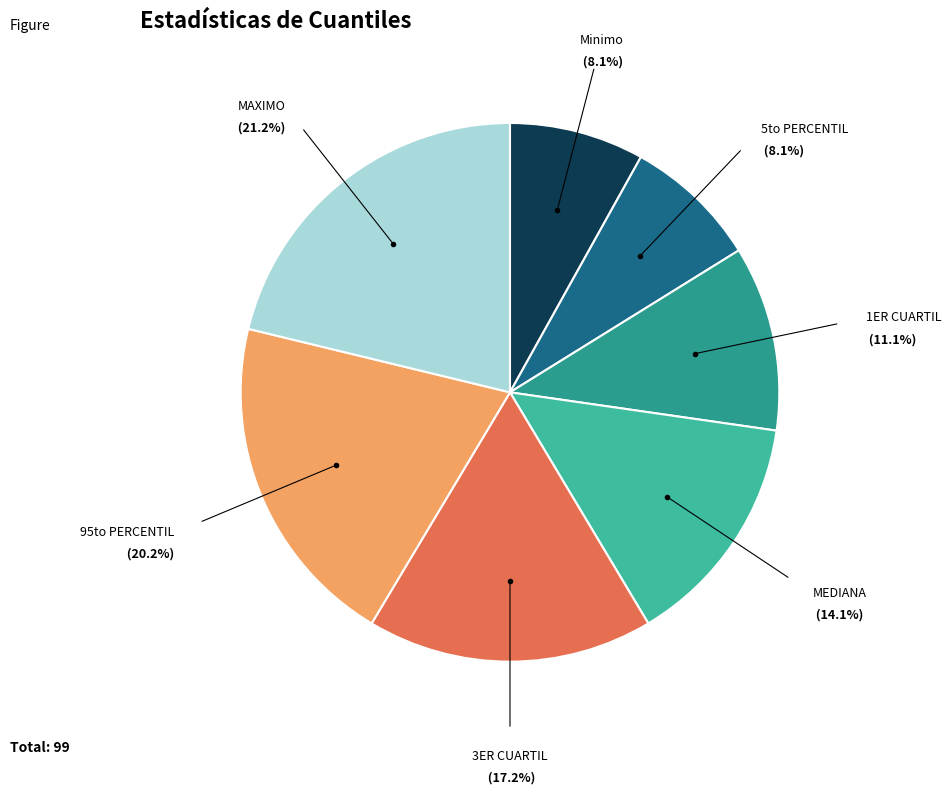

To the nearest percent, what is the average slice percentage?

14%